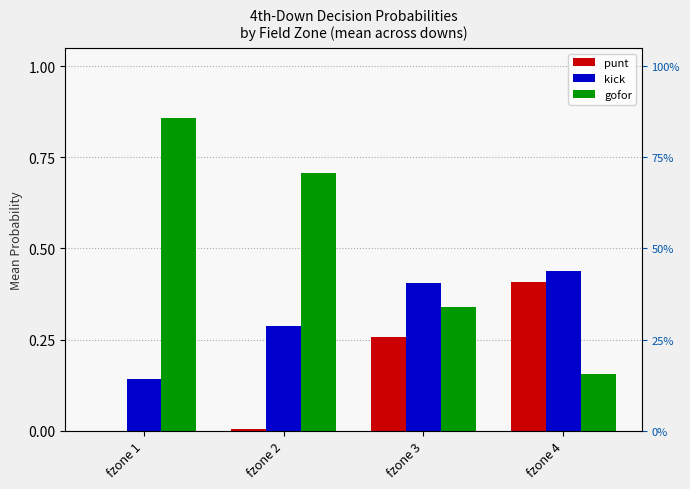

Reading left to right, extract all data points from this chart.

punt: fzone 1=0.0	fzone 2=0.0	fzone 3=0.3	fzone 4=0.4
kick: fzone 1=0.1	fzone 2=0.3	fzone 3=0.4	fzone 4=0.4
gofor: fzone 1=0.9	fzone 2=0.7	fzone 3=0.3	fzone 4=0.2